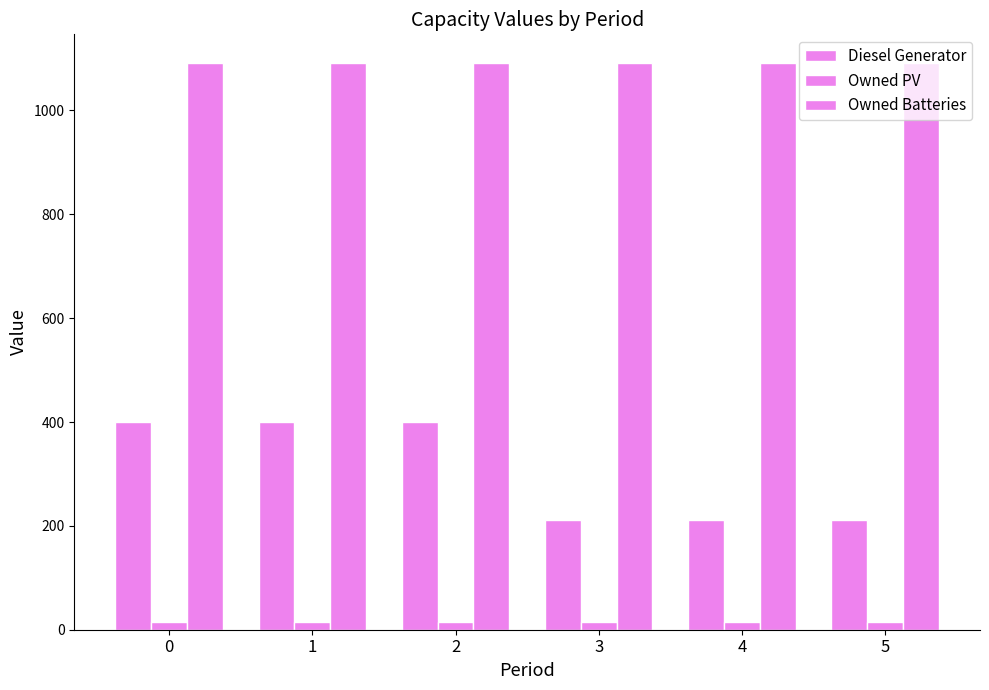

Which series changed the most between 0 and 4?

Diesel Generator